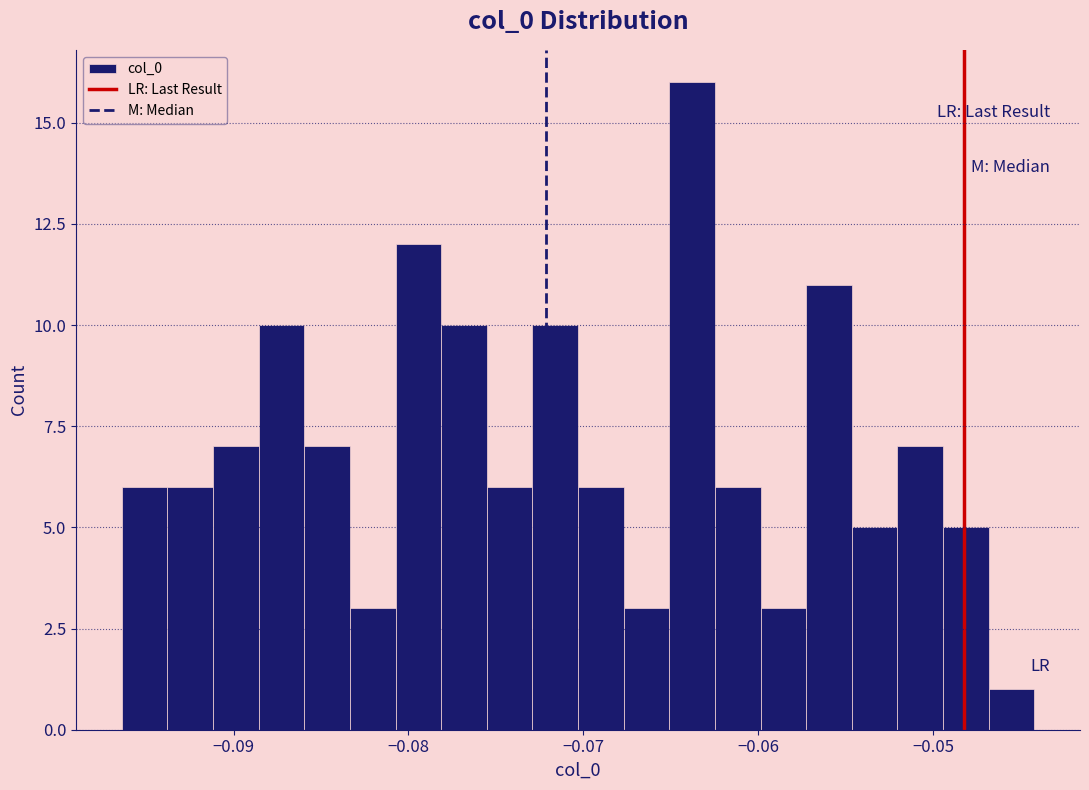

Read against the x-axis, roughly where is the centre of the tallest bar?

-0.064